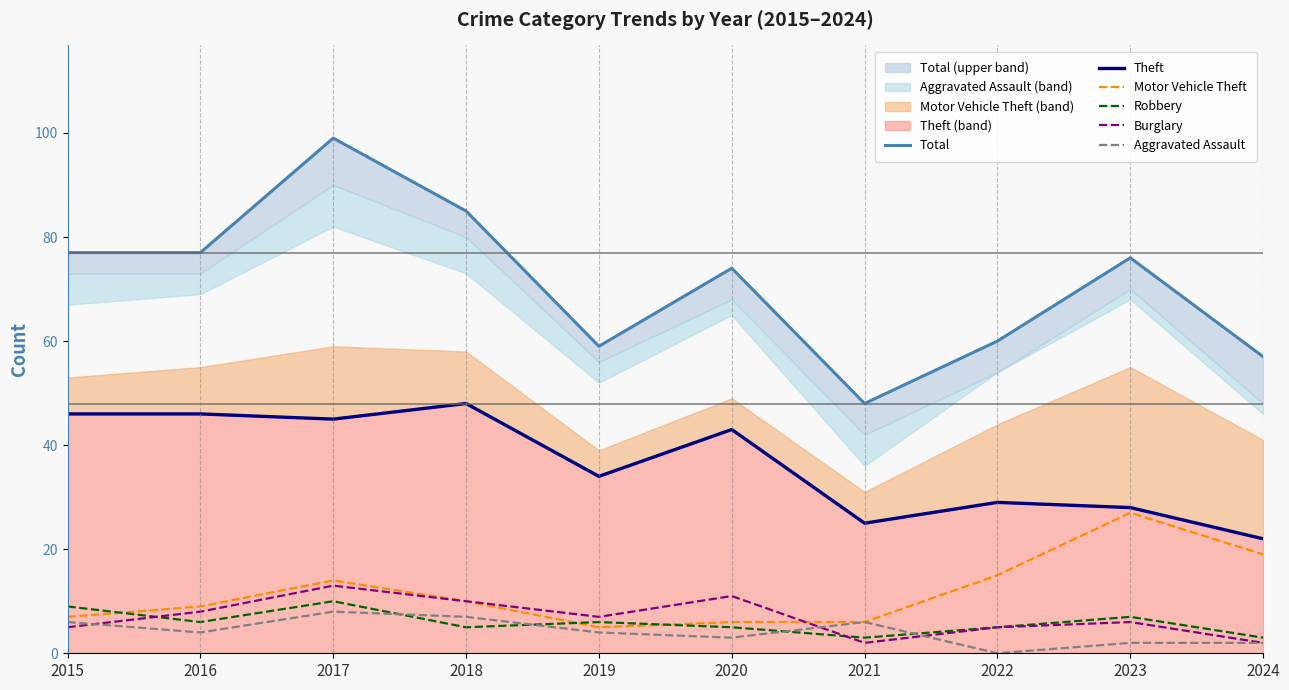

True or false: Aggravated Assault has a value of 7 at 2018.

True